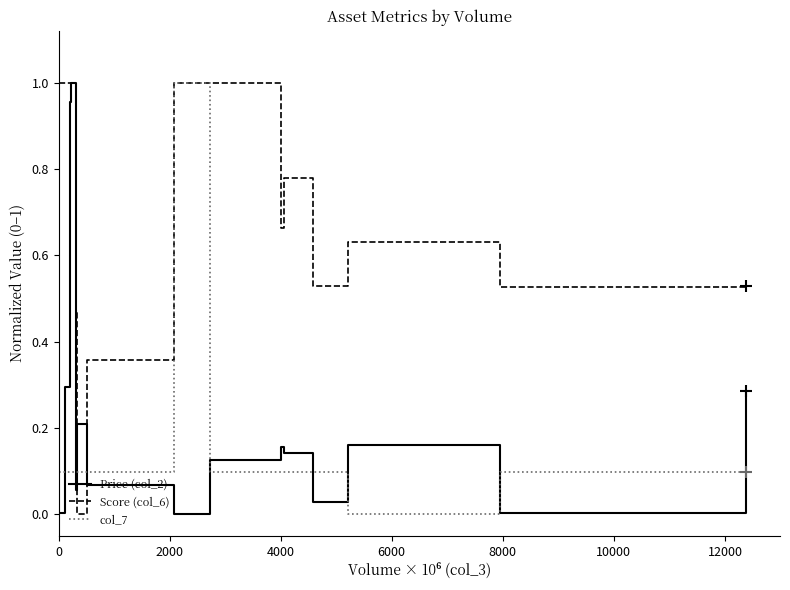

Which series ends up on top after the final intersection of col_7 and Price (col_2)?

Price (col_2)